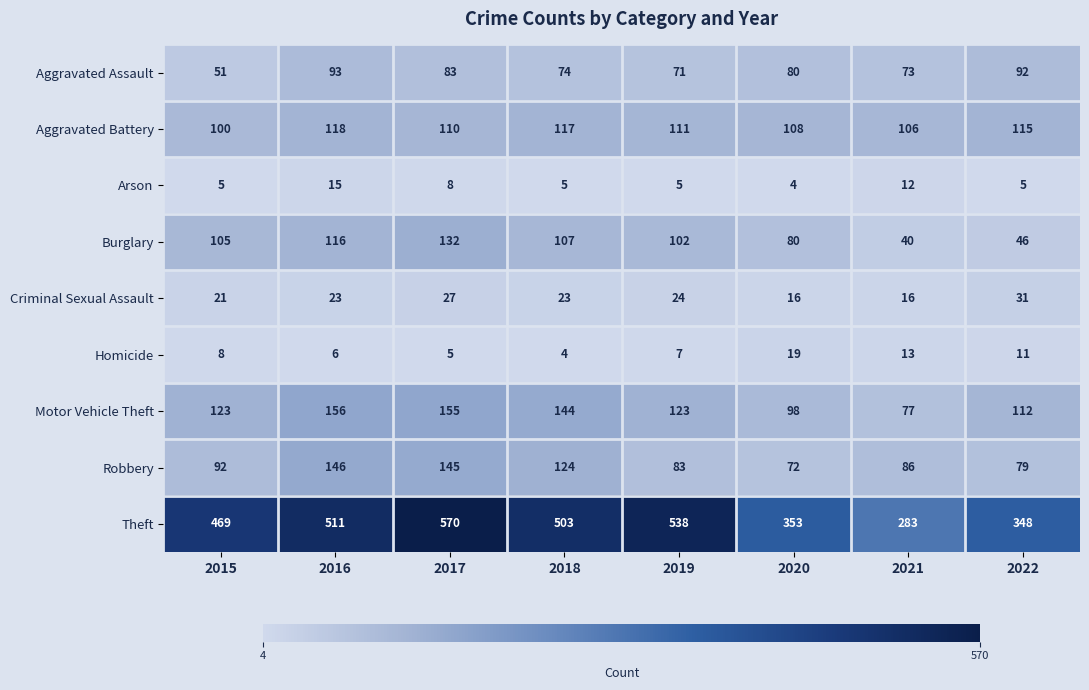

At which label is Aggravated Assault closest to 72?

2019